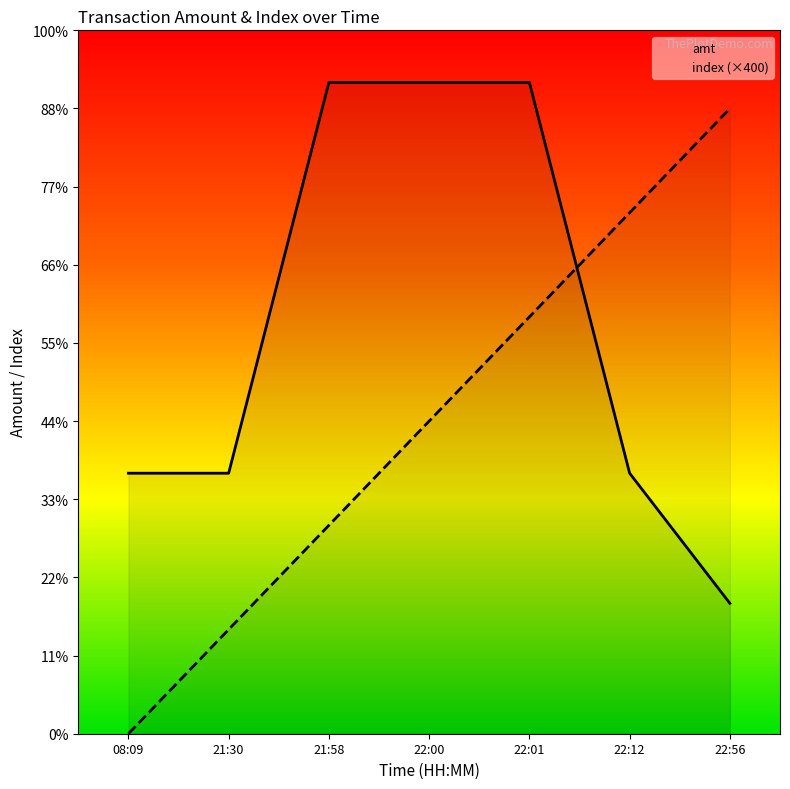

Rank the series by their maximum value, from lowest to highest.

index (×400), amt